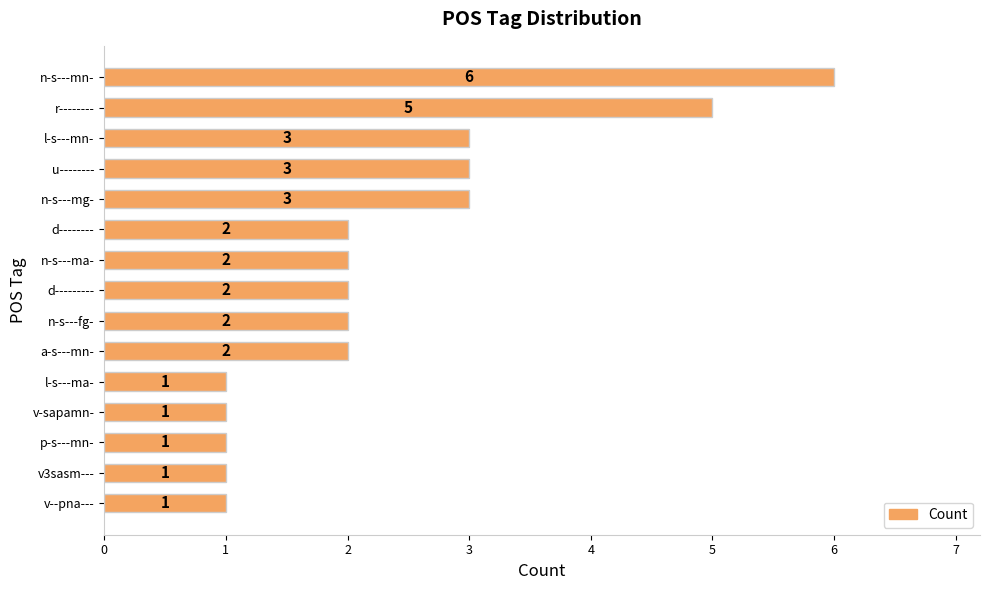

What is the label of the 5th bar from the bottom?

l-s---ma-